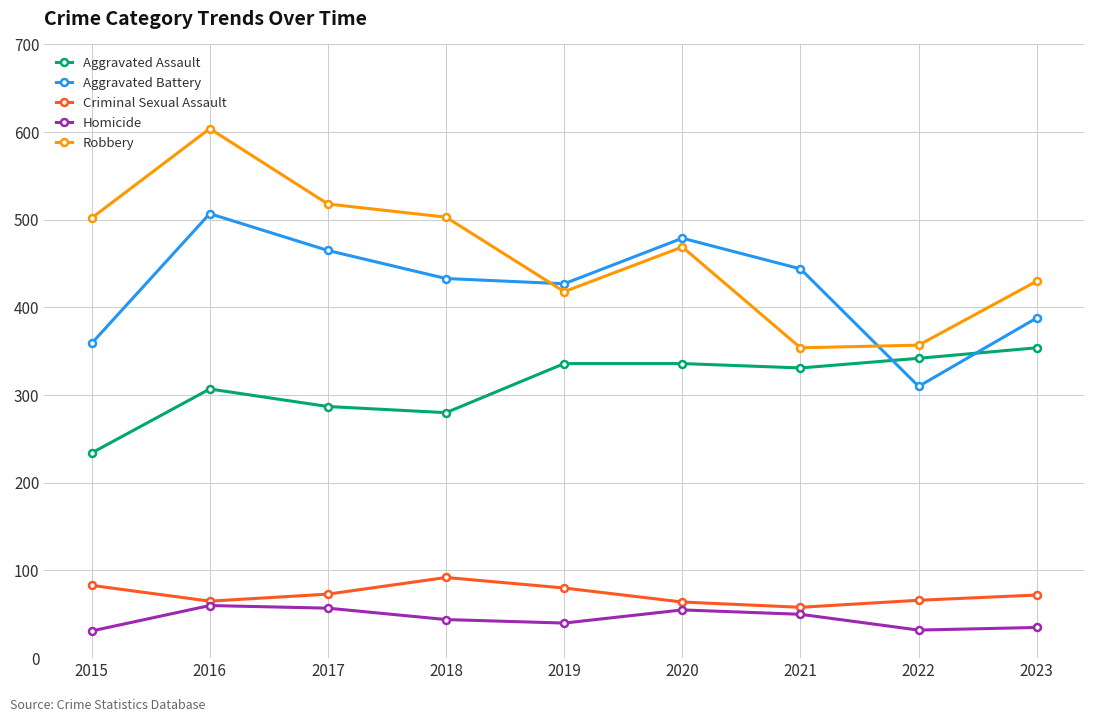

How many interior local peaks does the Robbery series have?

2